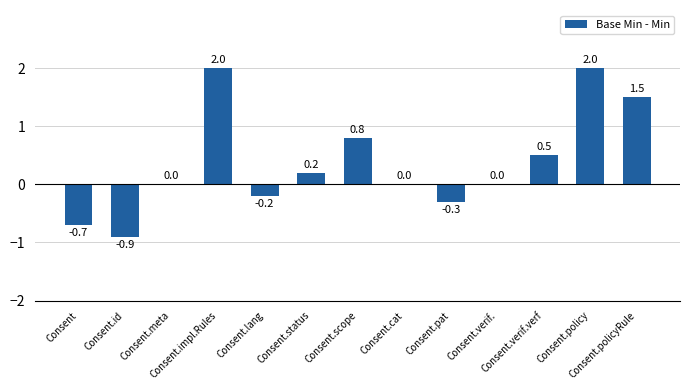

Are the bars horizontal?

No